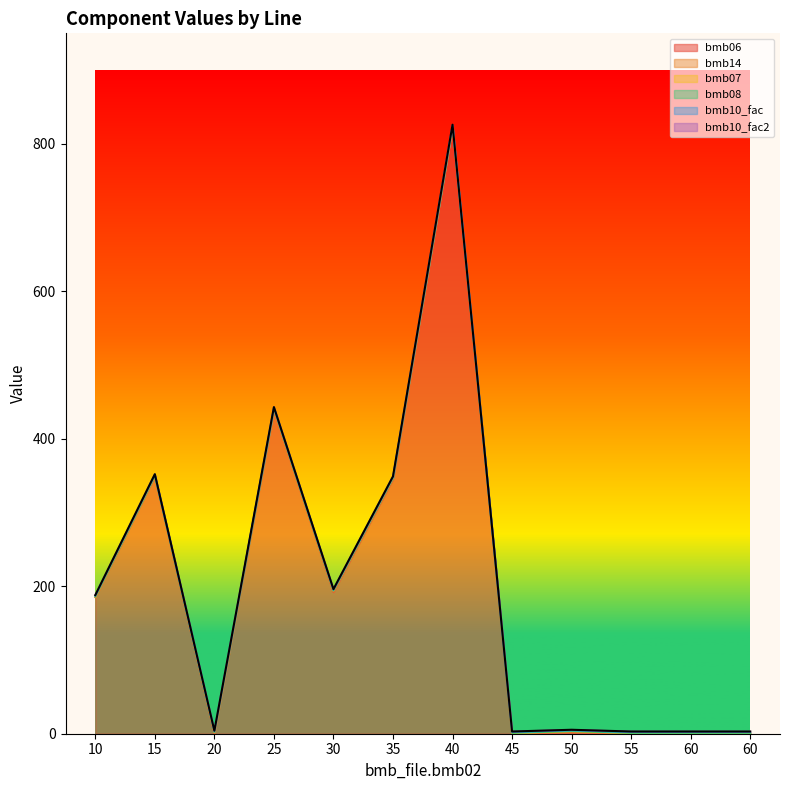

What is the sum of the bmb10_fac values at 60 and 30?

2.0